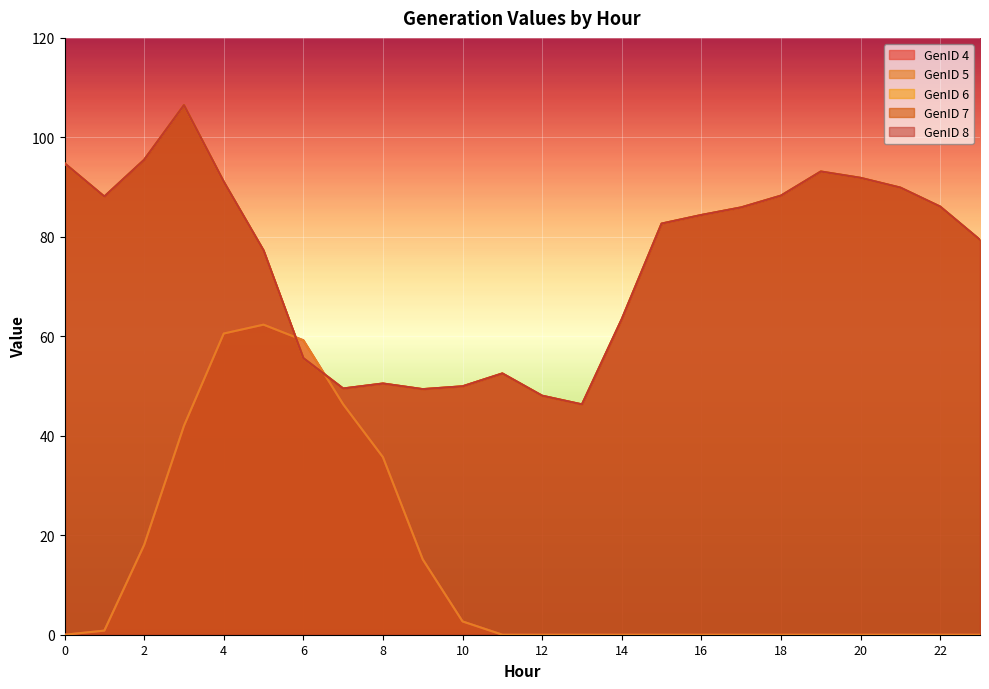

At which category is the sum across all series the highest?

3